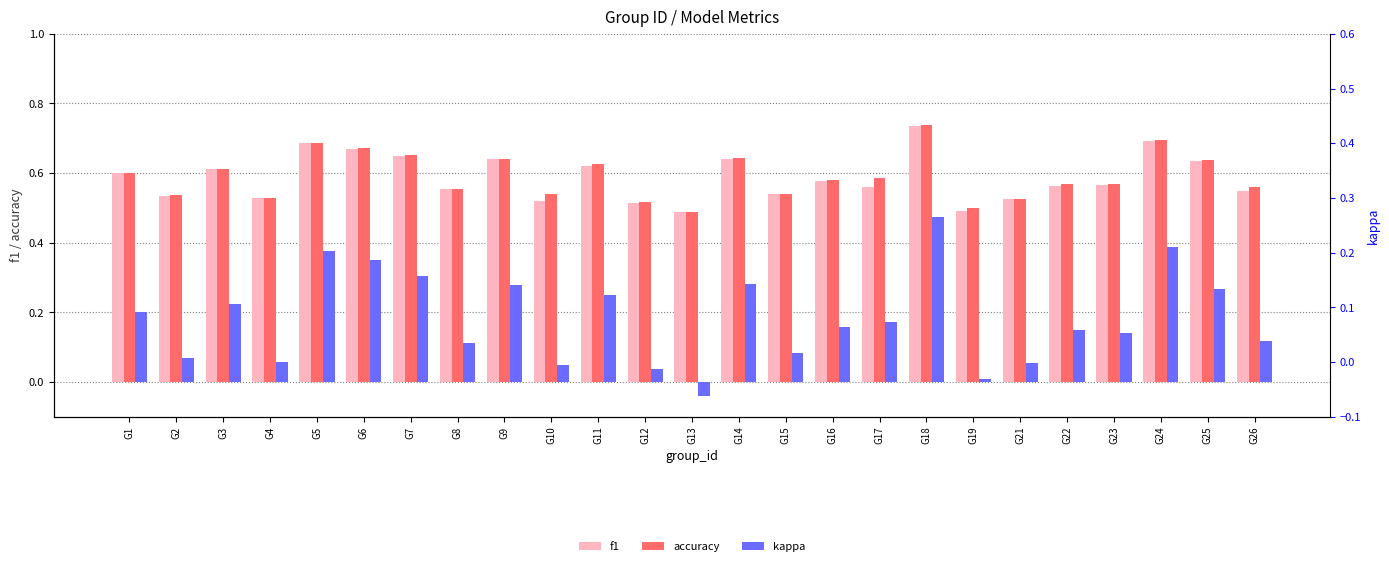

Reading right to left, extract all data points from this chart.

f1: G26=0.5	G25=0.6	G24=0.7	G23=0.6	G22=0.6	G21=0.5	G19=0.5	G18=0.7	G17=0.6	G16=0.6	G15=0.5	G14=0.6	G13=0.5	G12=0.5	G11=0.6	G10=0.5	G9=0.6	G8=0.6	G7=0.6	G6=0.7	G5=0.7	G4=0.5	G3=0.6	G2=0.5	G1=0.6
accuracy: G26=0.6	G25=0.6	G24=0.7	G23=0.6	G22=0.6	G21=0.5	G19=0.5	G18=0.7	G17=0.6	G16=0.6	G15=0.5	G14=0.6	G13=0.5	G12=0.5	G11=0.6	G10=0.5	G9=0.6	G8=0.6	G7=0.7	G6=0.7	G5=0.7	G4=0.5	G3=0.6	G2=0.5	G1=0.6
kappa: G26=0.1	G25=0.3	G24=0.4	G23=0.1	G22=0.2	G21=0.1	G19=0.0	G18=0.5	G17=0.2	G16=0.2	G15=0.1	G14=0.3	G13=-0.0	G12=0.0	G11=0.2	G10=0.0	G9=0.3	G8=0.1	G7=0.3	G6=0.4	G5=0.4	G4=0.1	G3=0.2	G2=0.1	G1=0.2